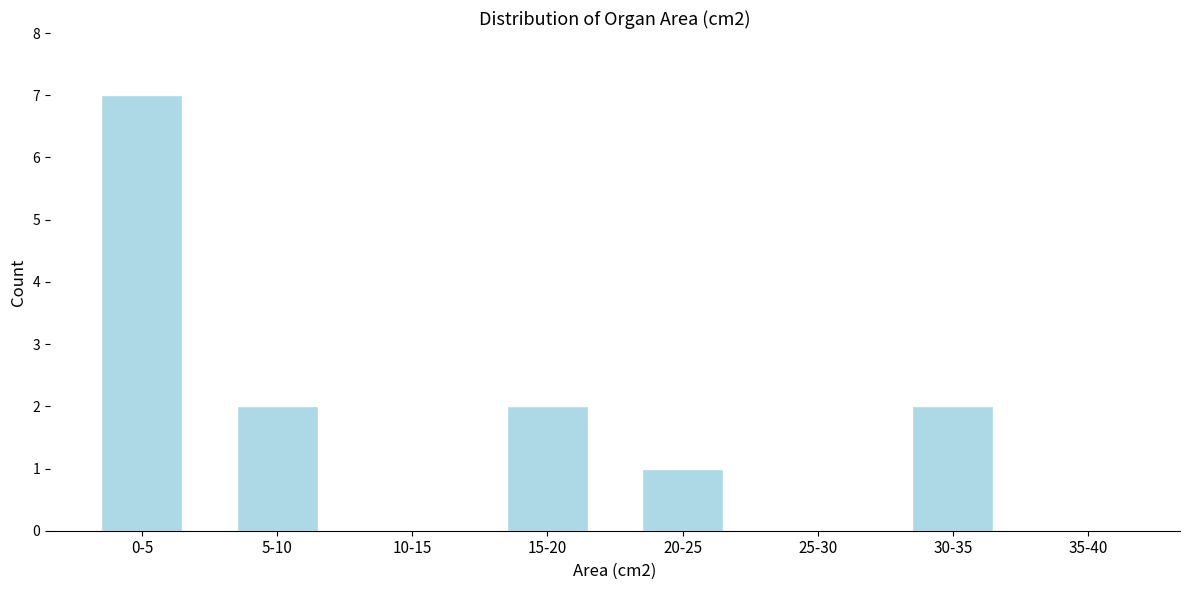

Reading left to right, transcribe all the data shown in this chart.

0-5=7	5-10=2	10-15=0	15-20=2	20-25=1	25-30=0	30-35=2	35-40=0